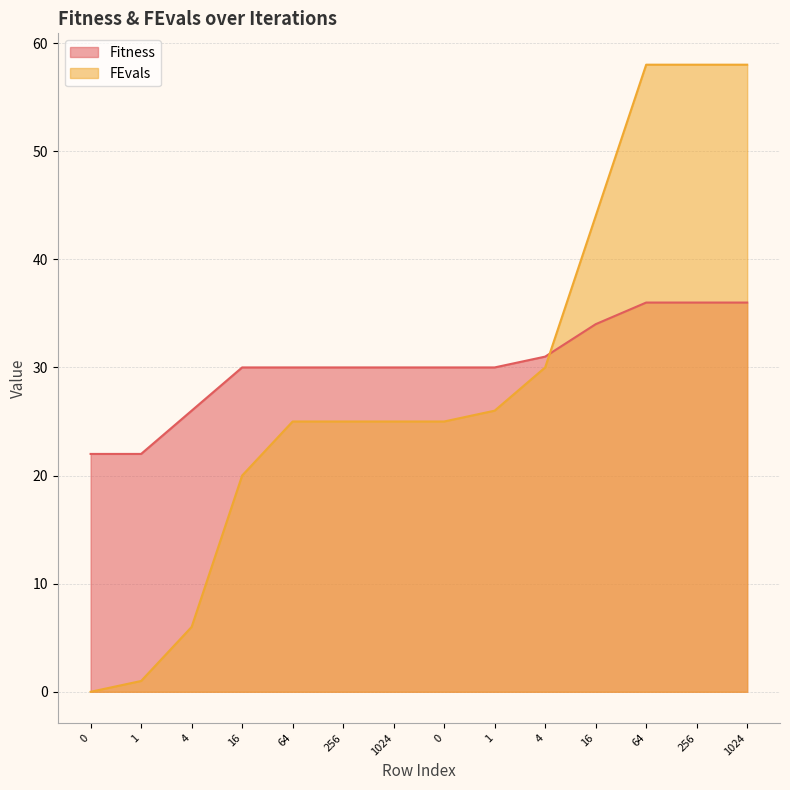

At which category is the sum across all series the highest?

64